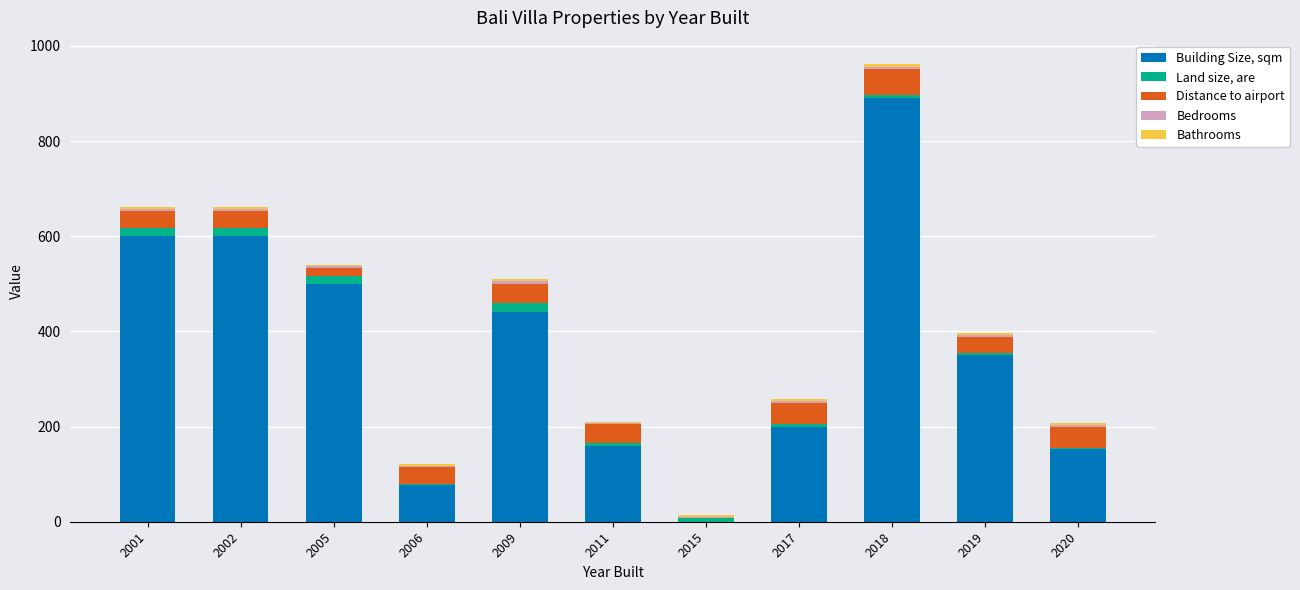

Which category has the highest value in the Building Size, sqm series?

2018